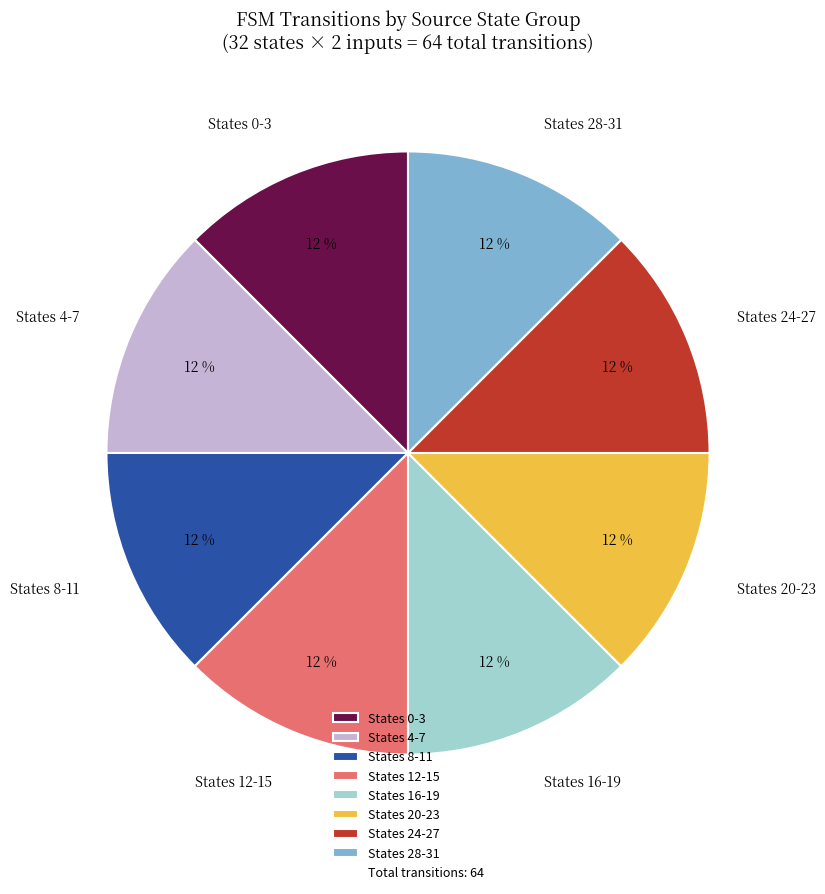

What is the ratio of the value at States 0-3 to the value at States 12-15?

1.0